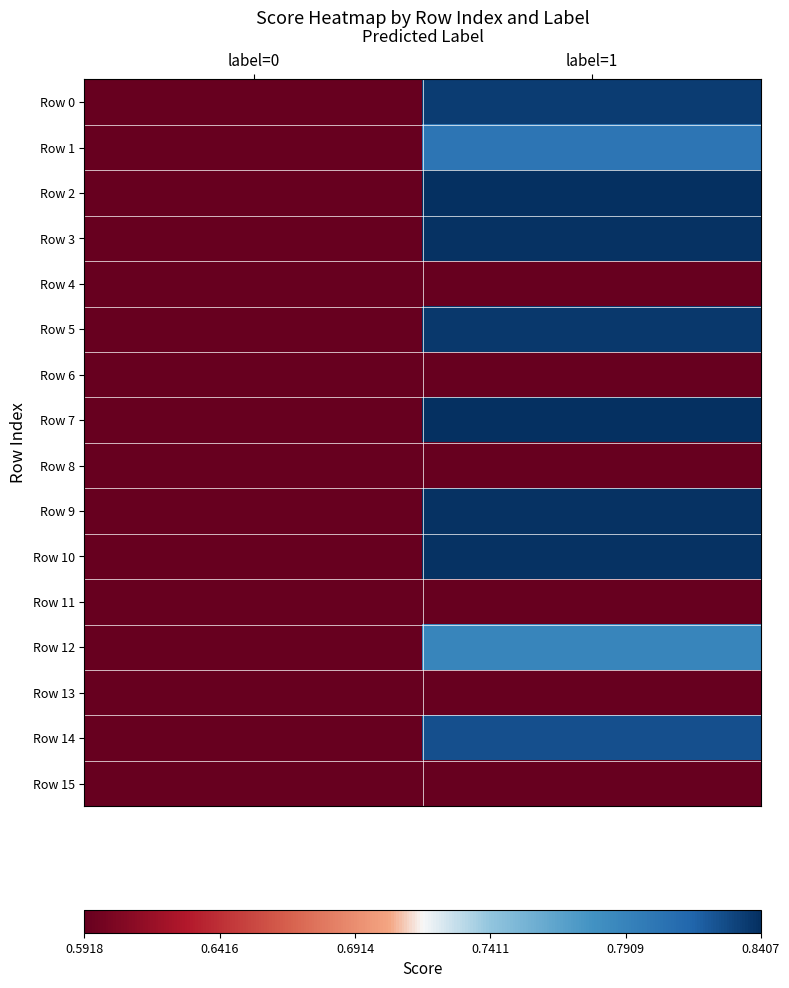

Reading left to right, transcribe all the data shown in this chart.

Row 0: label=0=0.6	label=1=0.8
Row 1: label=0=0.6	label=1=0.8
Row 2: label=0=0.6	label=1=0.8
Row 3: label=0=0.6	label=1=0.8
Row 4: label=0=0.6	label=1=0.6
Row 5: label=0=0.6	label=1=0.8
Row 6: label=0=0.6	label=1=0.6
Row 7: label=0=0.6	label=1=0.8
Row 8: label=0=0.6	label=1=0.6
Row 9: label=0=0.6	label=1=0.8
Row 10: label=0=0.6	label=1=0.8
Row 11: label=0=0.6	label=1=0.6
Row 12: label=0=0.6	label=1=0.8
Row 13: label=0=0.6	label=1=0.6
Row 14: label=0=0.6	label=1=0.8
Row 15: label=0=0.6	label=1=0.6